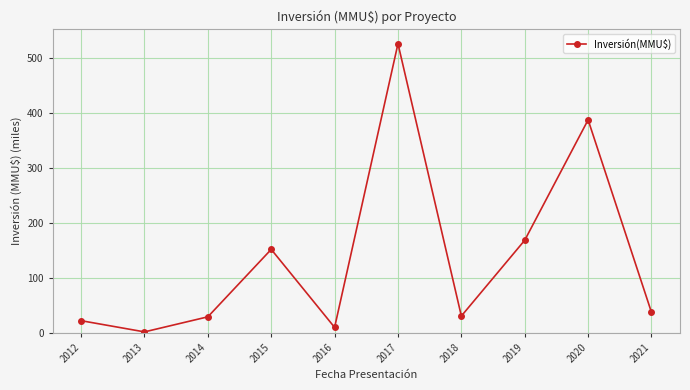

The chart shows a value of 526.6 at 2017. True or false?

True